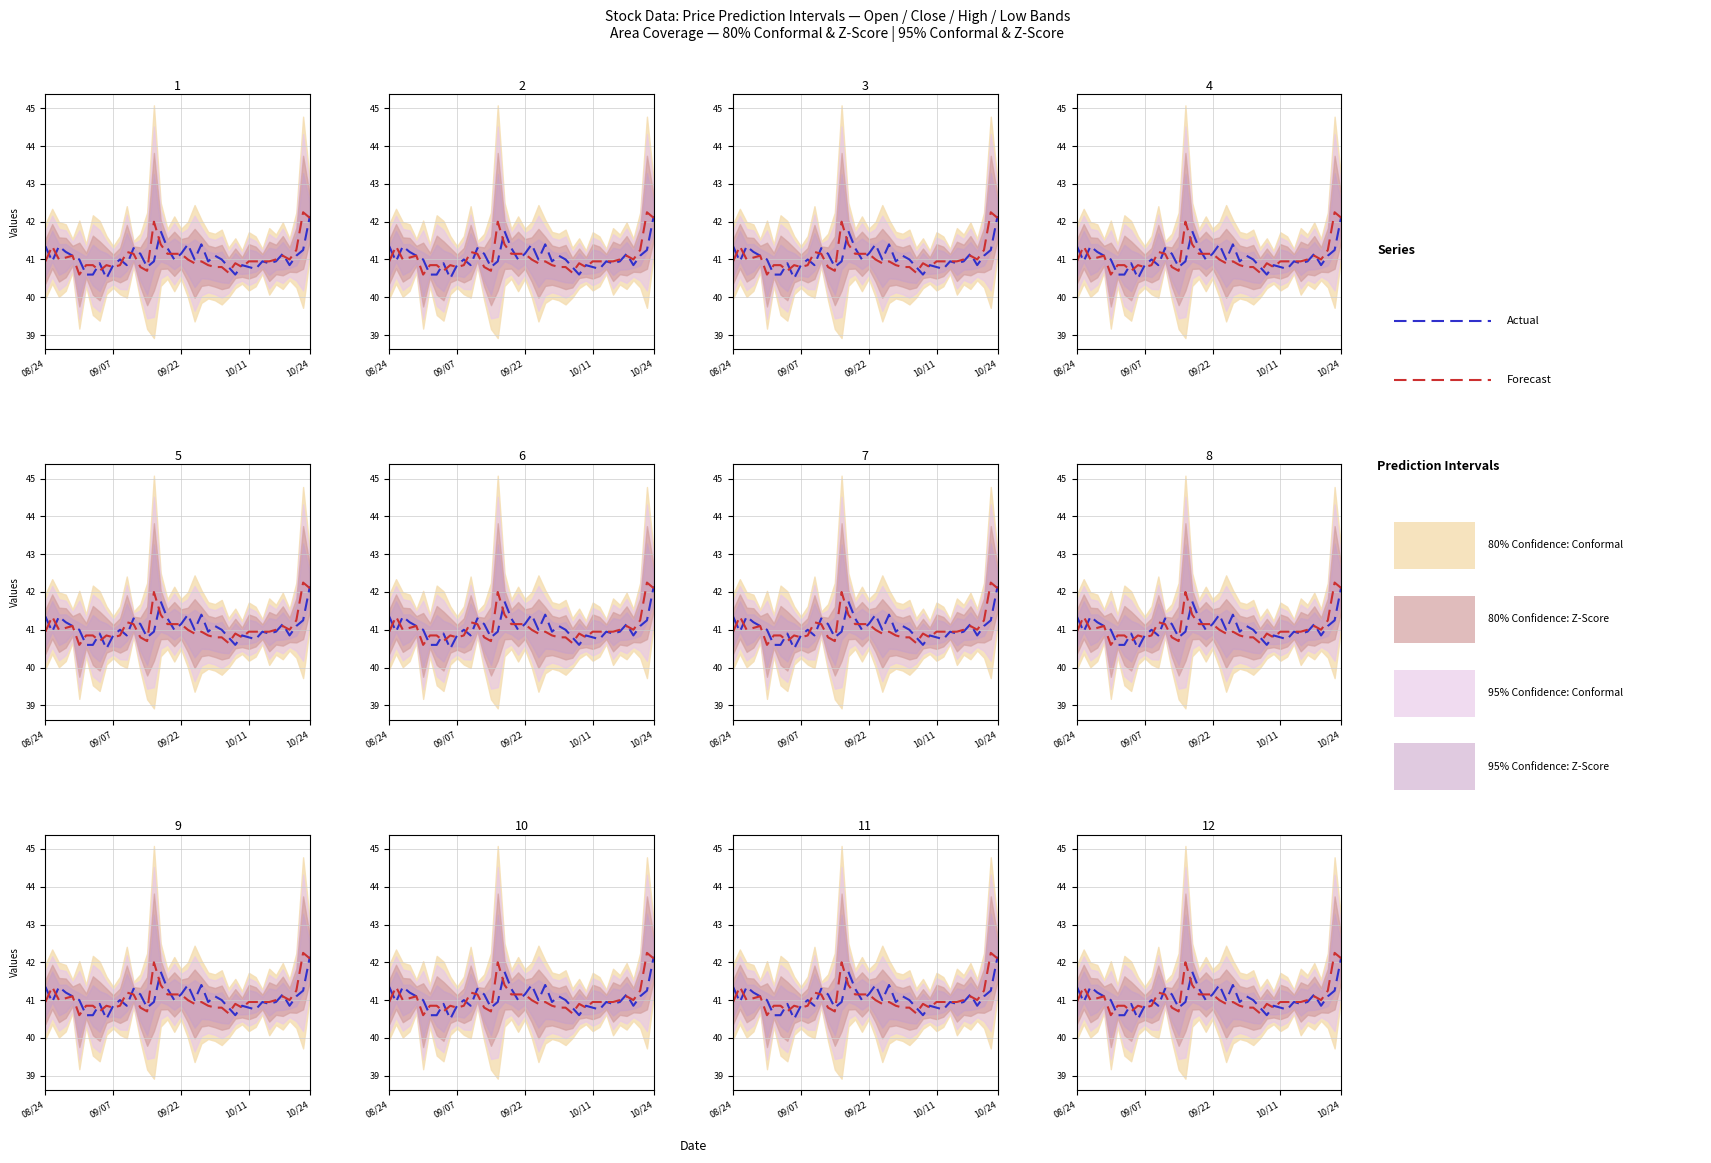

Where does the Actual series first go above 41?

08/24